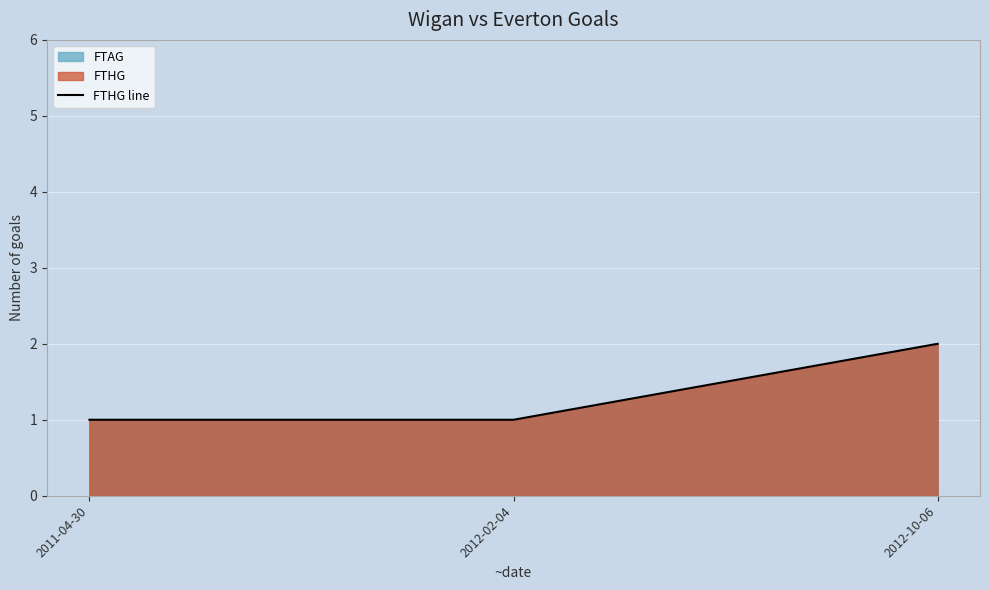

What position from the right is 2012-02-04?

2